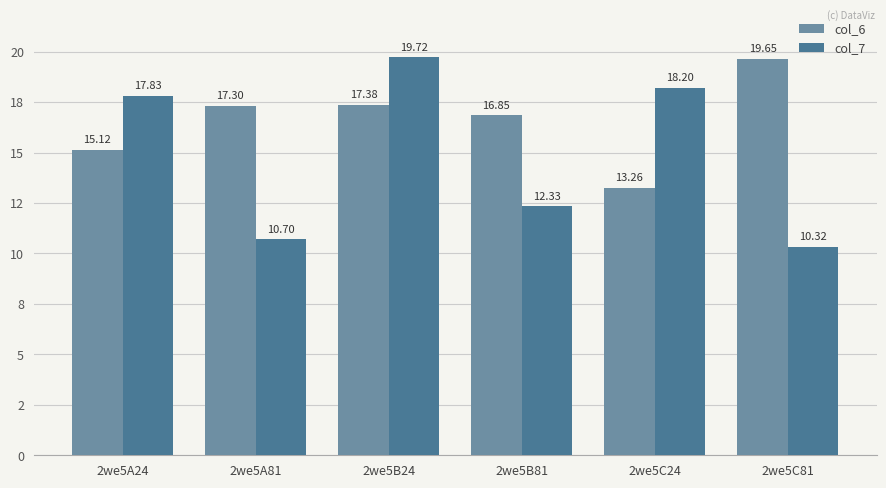

List the labels in order of col_6 value, smallest first.

2we5C24, 2we5A24, 2we5B81, 2we5A81, 2we5B24, 2we5C81